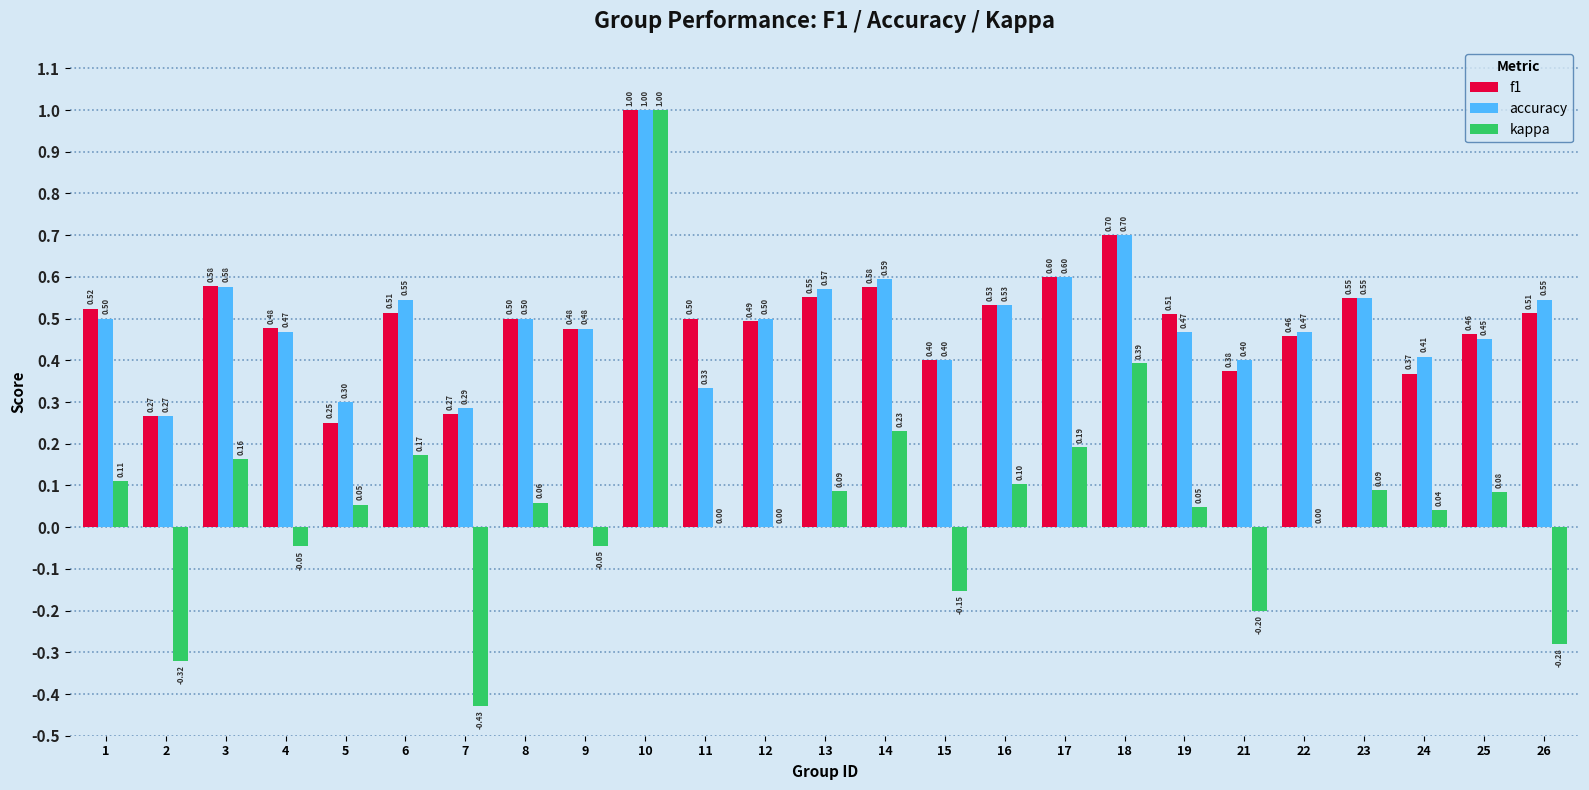

What is the average value of the accuracy series?

0.5